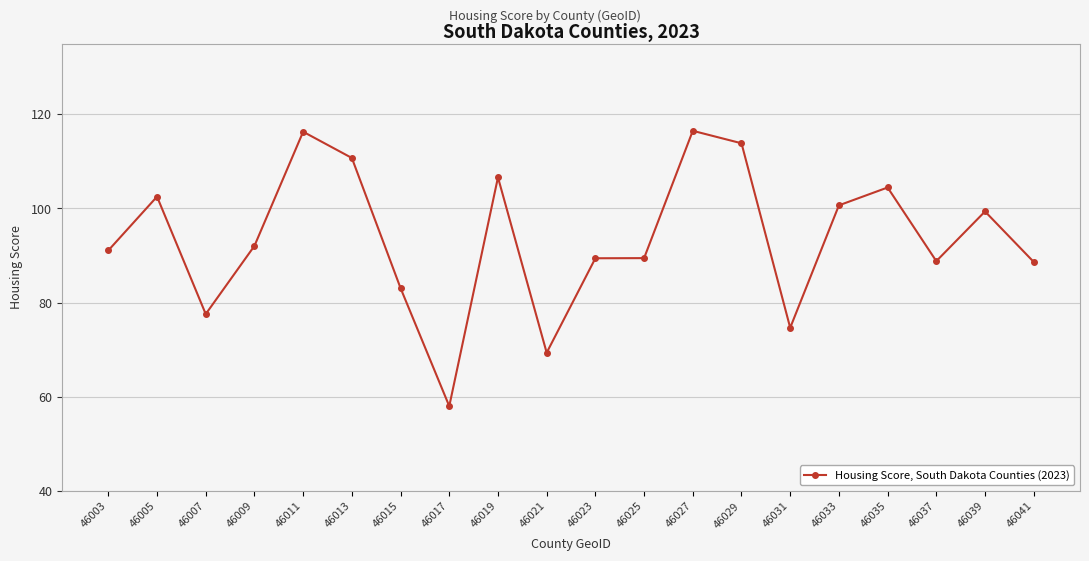

The value at 46041 is 126.4. True or false?

False